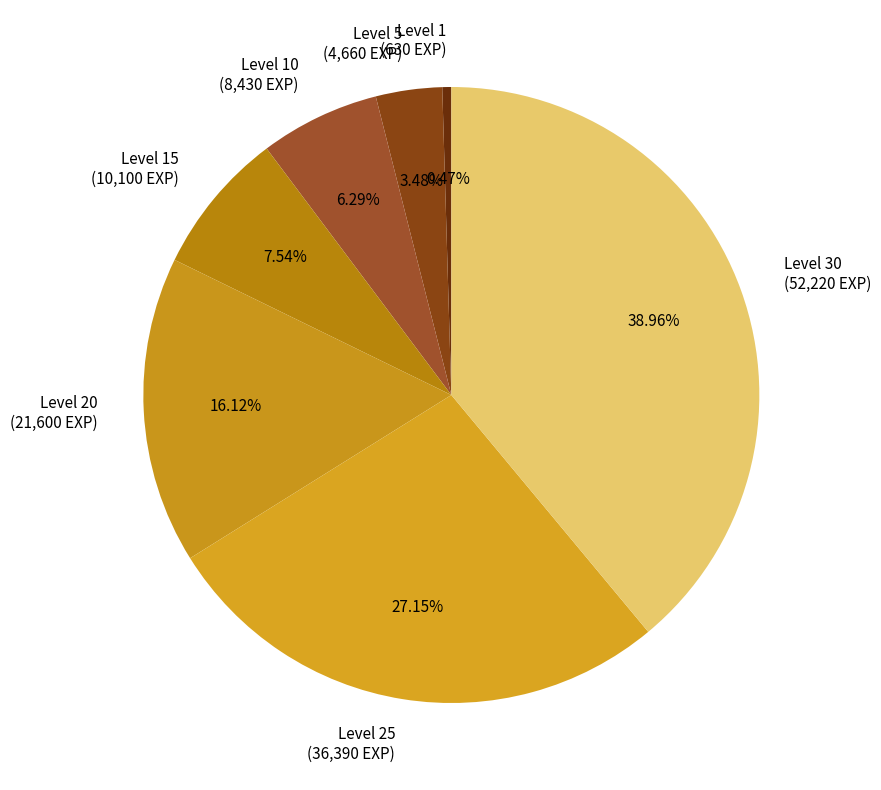

Is the sum of Level 10 (8,430 EXP) and Level 25 (36,390 EXP) greater than half?

No